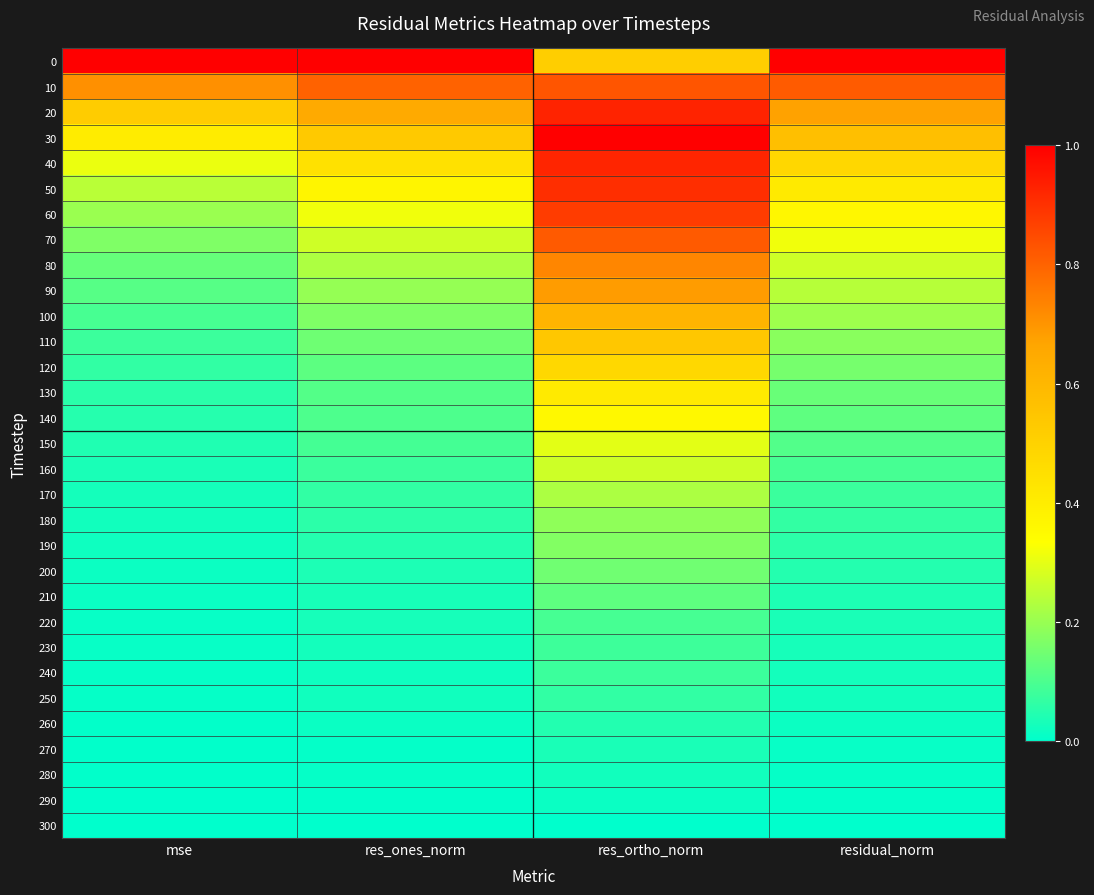

What is the spread (max minus min) of values at mse?

1.0